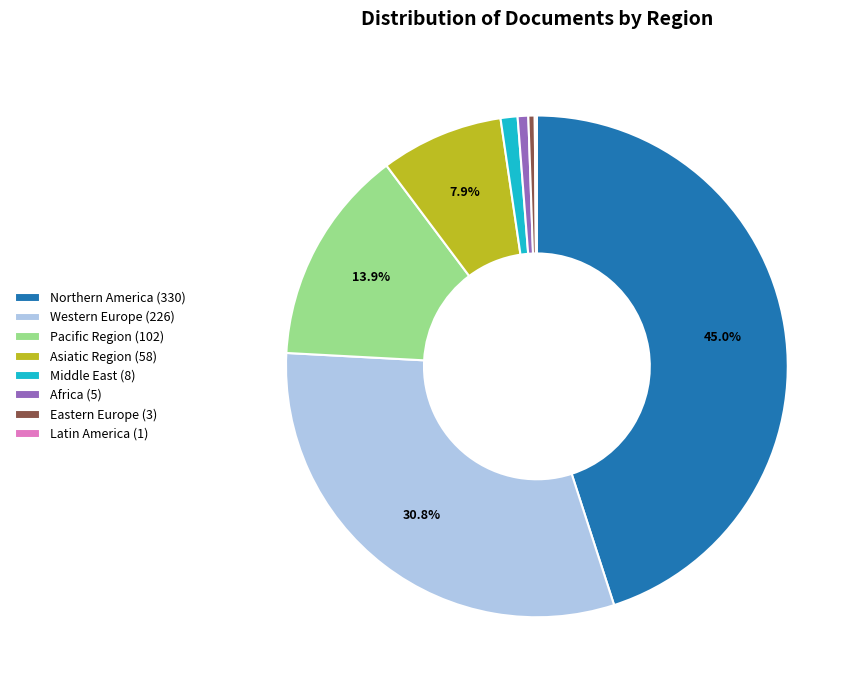

Does Pacific Region (102) represent more than half of the total?

No